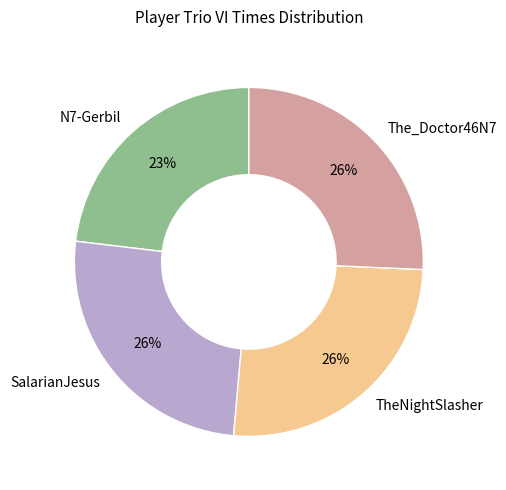

Which has a higher value, The_Doctor46N7 or N7-Gerbil?

The_Doctor46N7